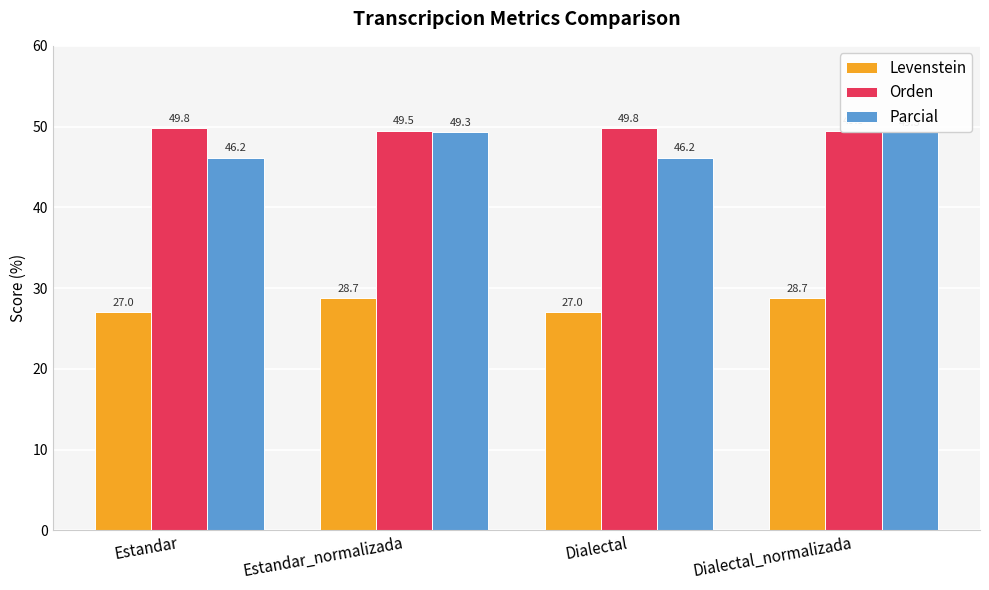

How many bars are there in each group?

3